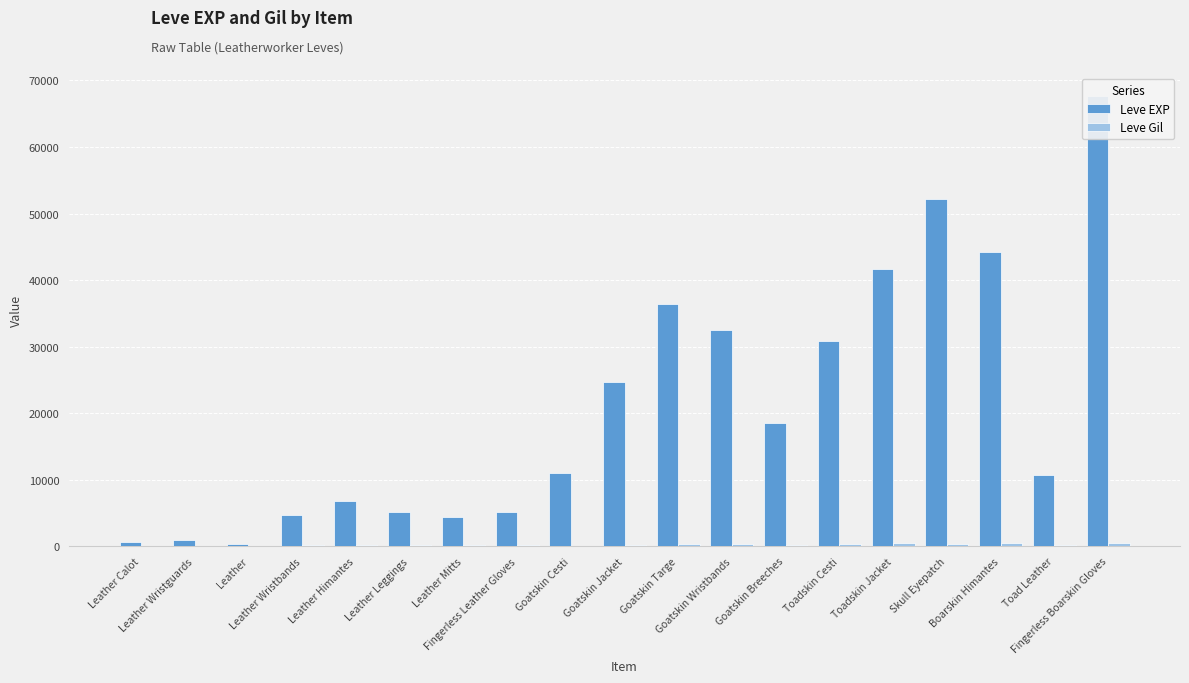

What is the label of the 12th bar from the left?

Goatskin Wristbands